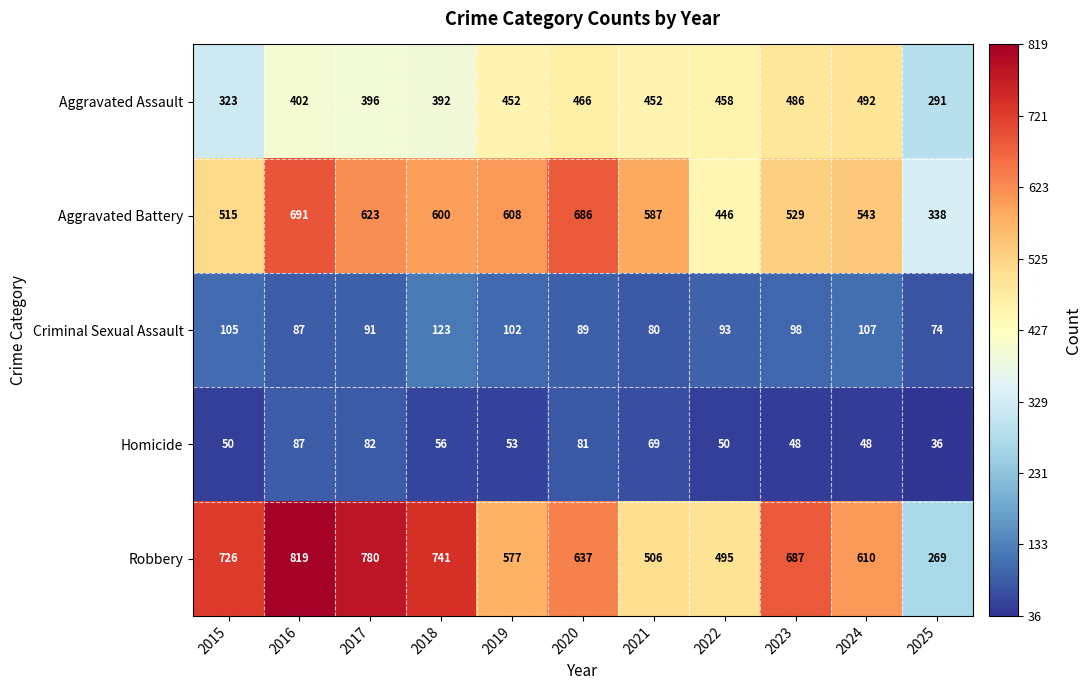

The Robbery series shows 1160 at 2023. True or false?

False